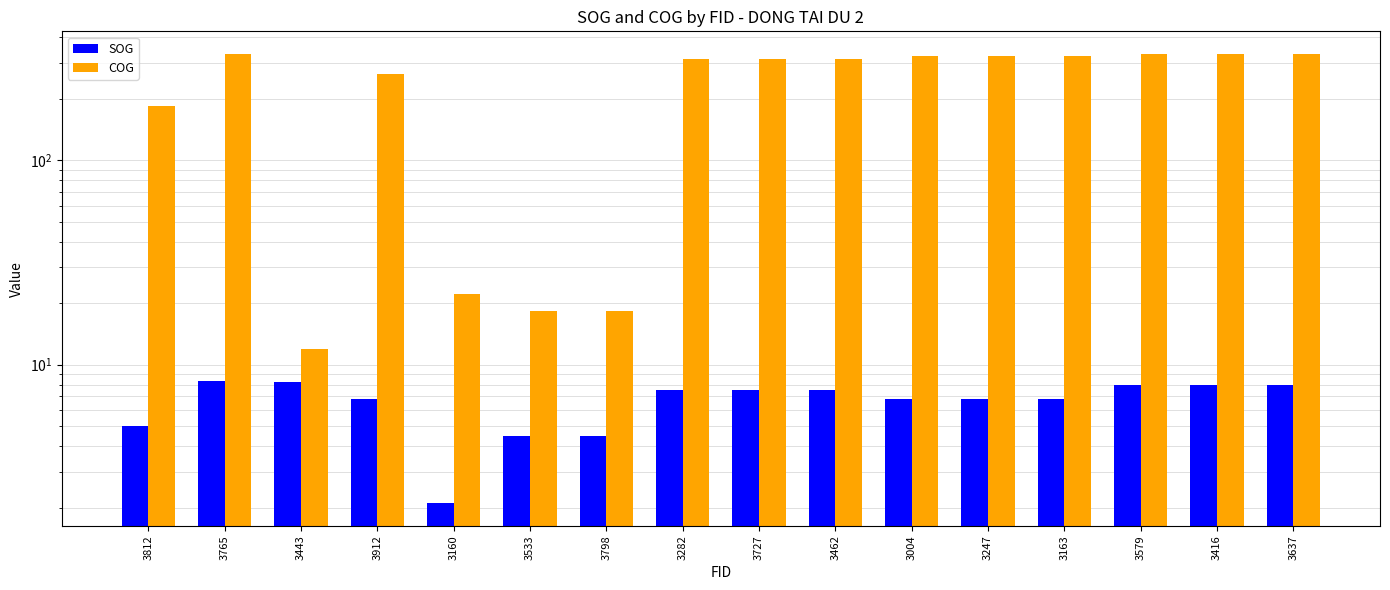

What is the value of the COG bar at the 8th from the left?

313.7